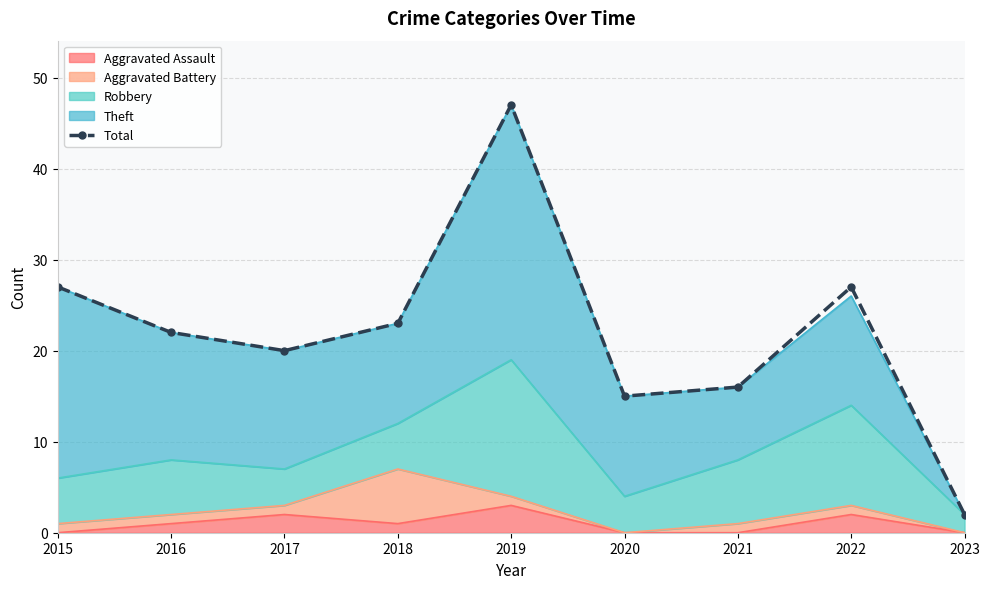

Between 2021 and 2020, which is larger?

2021